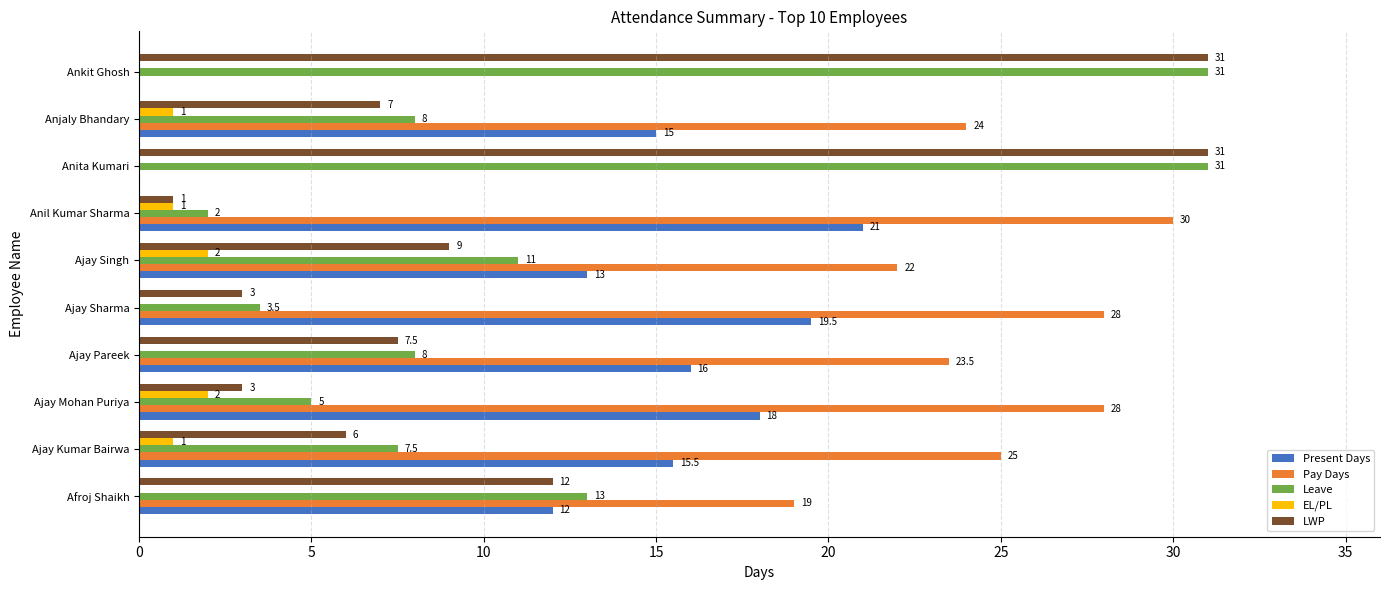

Where is LWP nearest to the value 16?

Afroj Shaikh